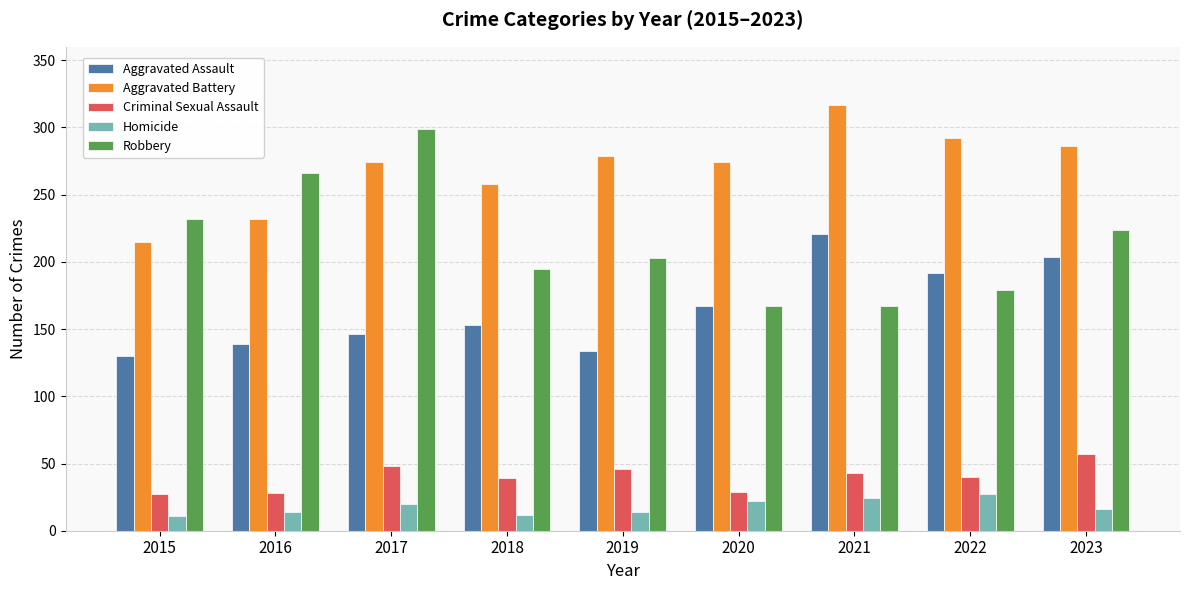

The value of Homicide at 2020 is 22. True or false?

True